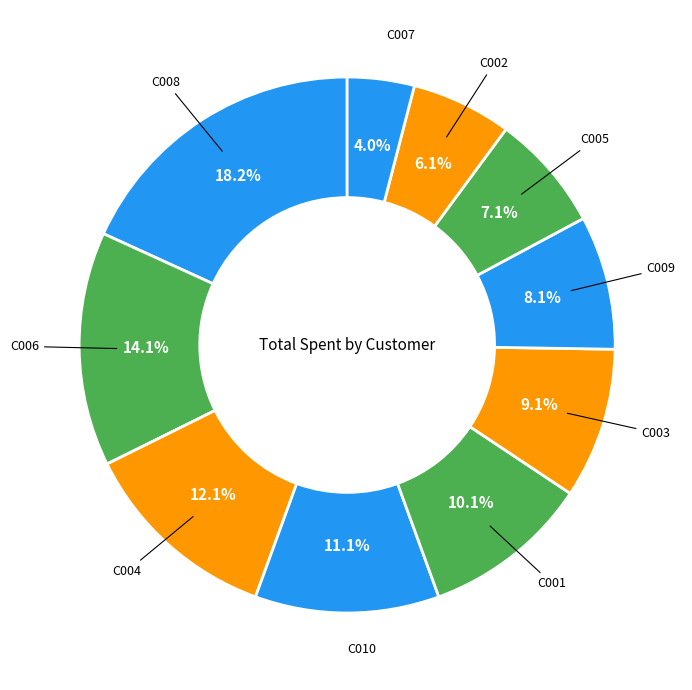

Count the number of slices in the pie.

10